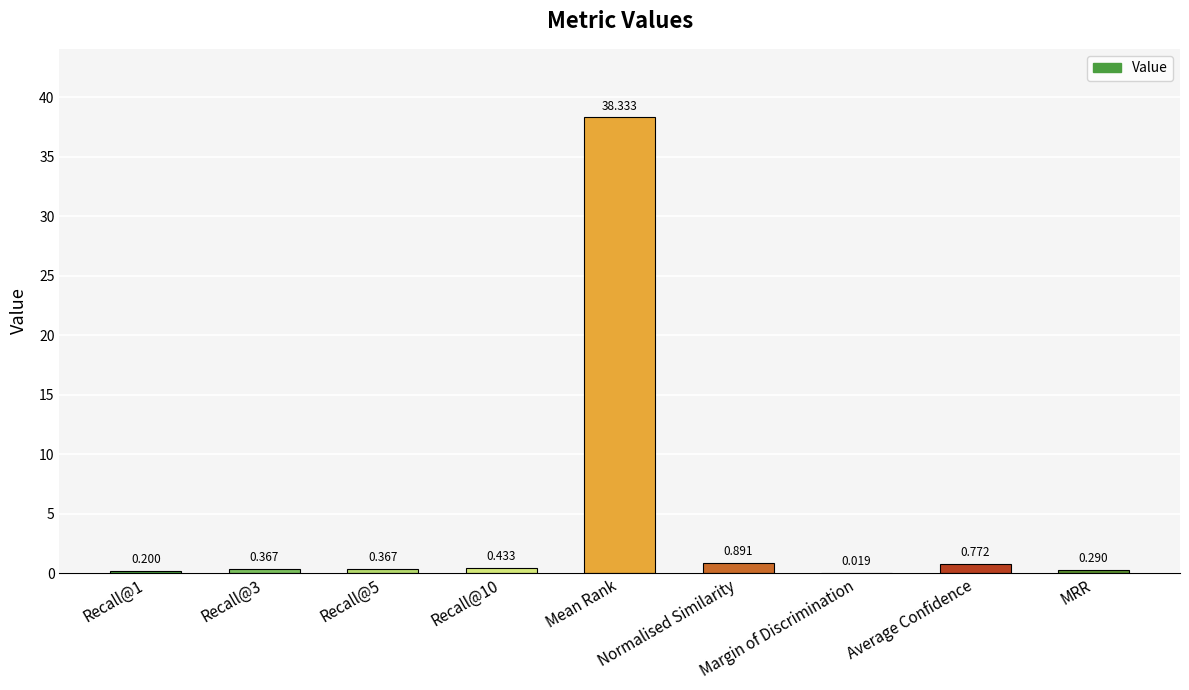

At which label is the value closest to 19?

Normalised Similarity